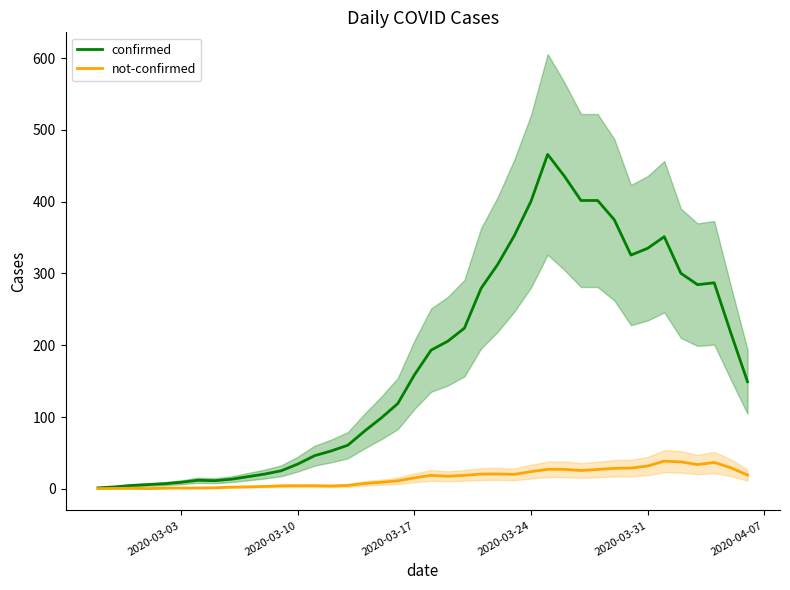

What is the average value of the not-confirmed series?

15.3